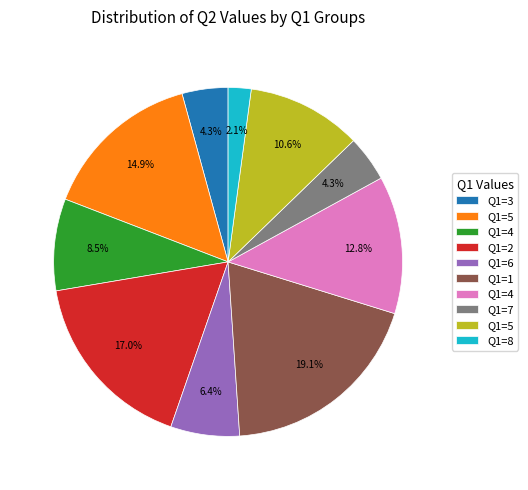

Is there a majority slice in this chart?

No